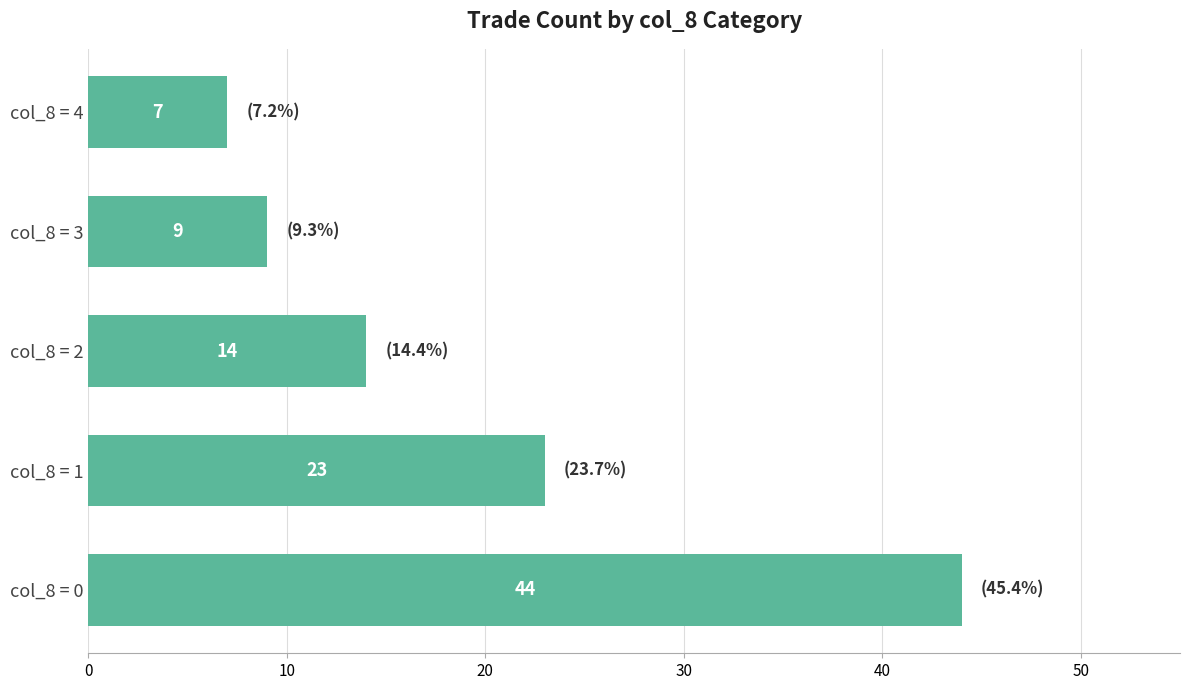

The value at col_8 = 3 is 4. True or false?

False